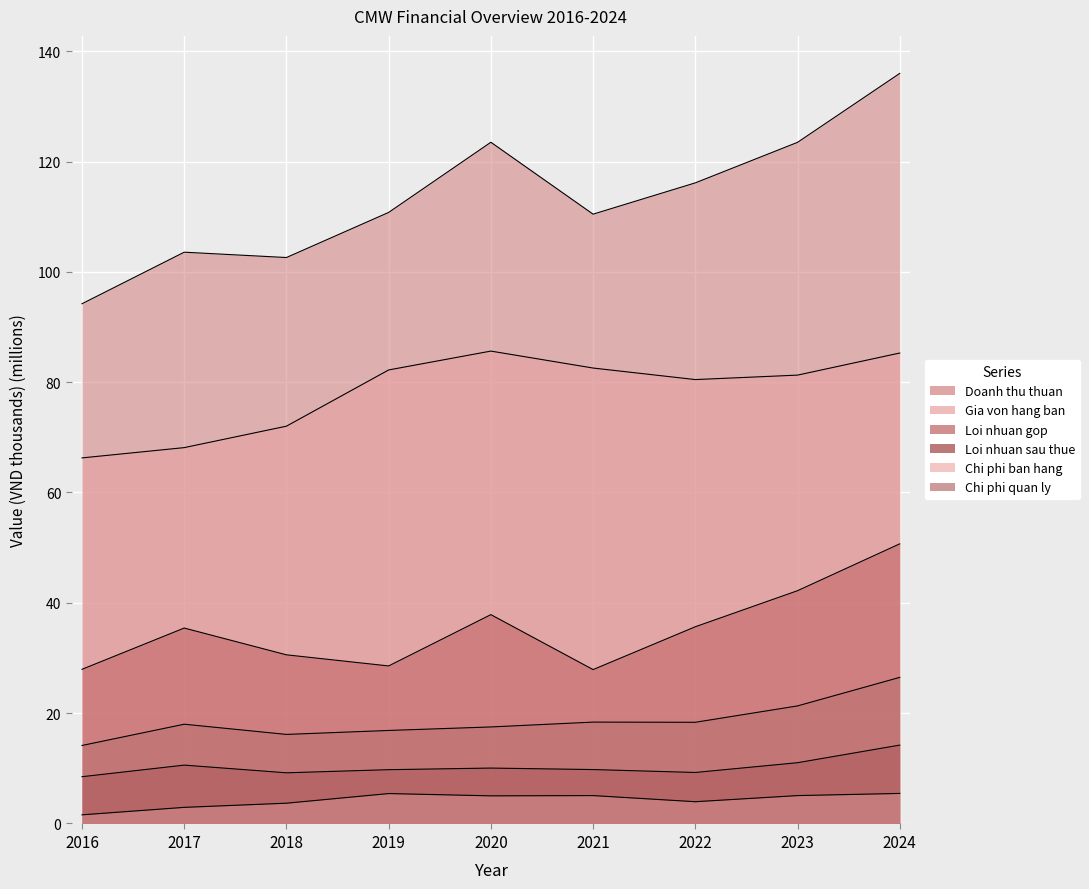

The value of Gia von hang ban at 2019 is 82.2. True or false?

True